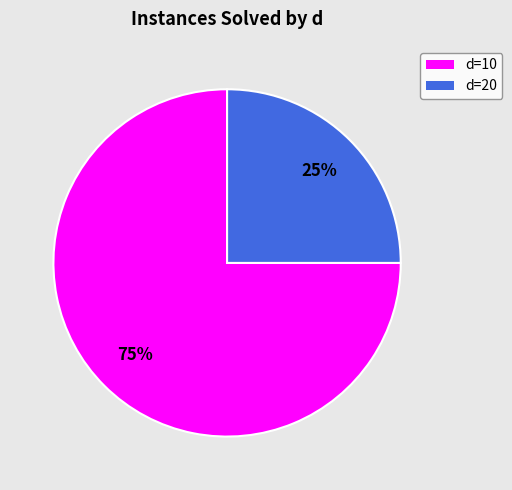

Does any single category account for the majority?

Yes